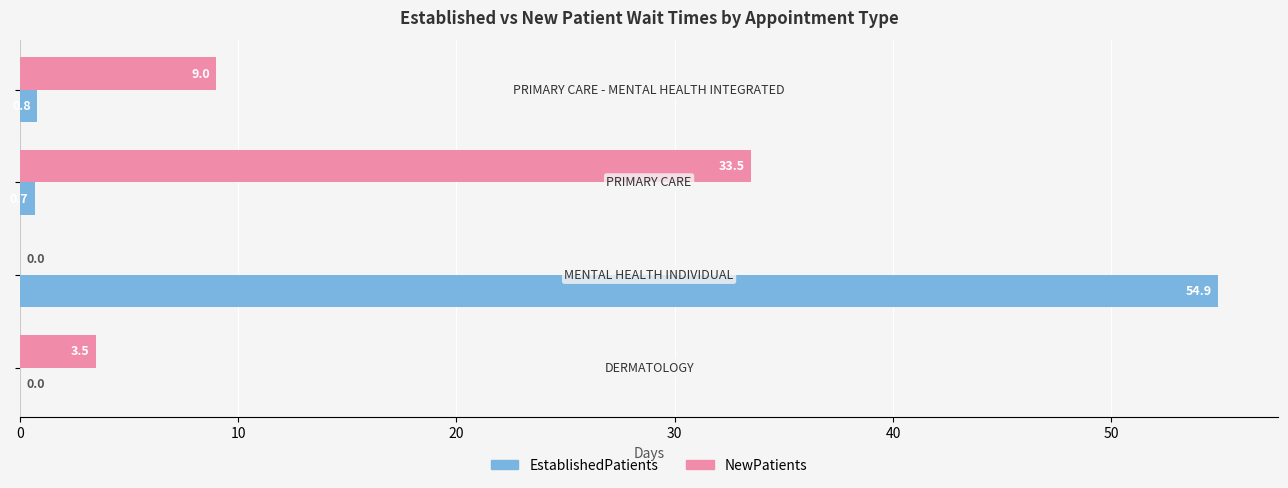

Which series has the widest spread of values?

EstablishedPatients